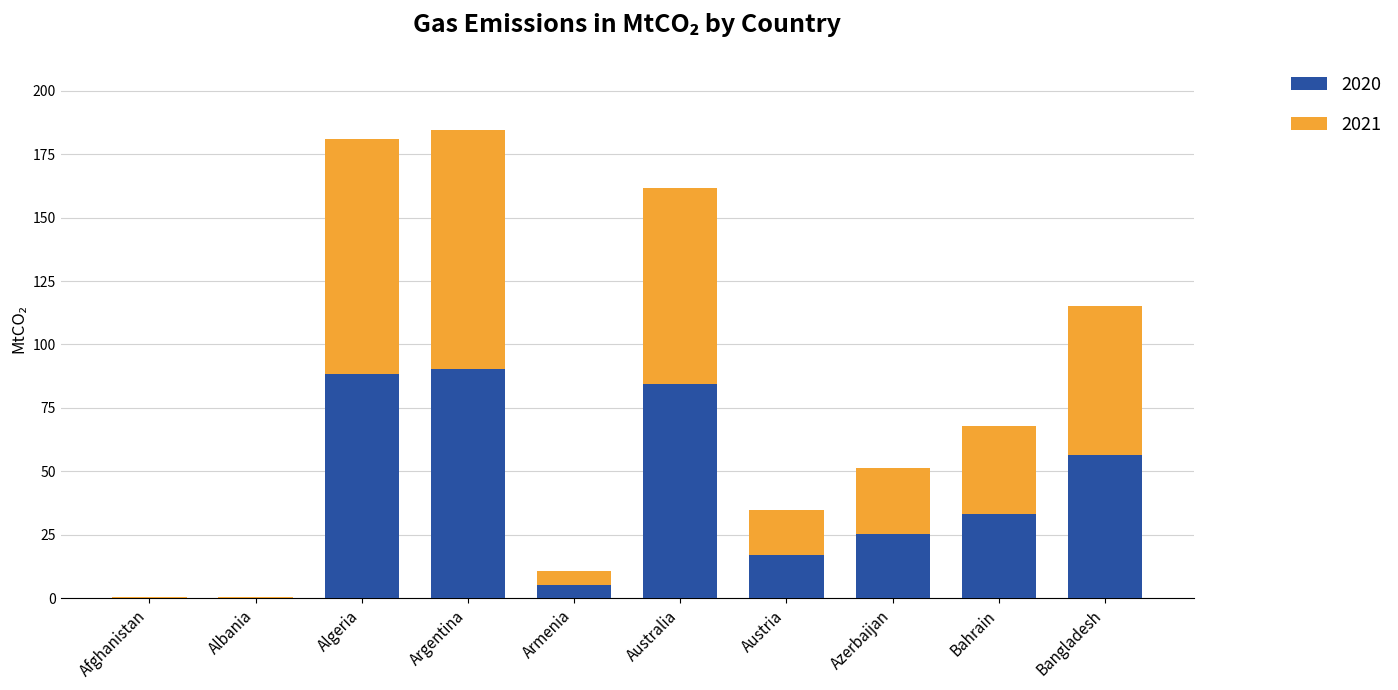

The 2020 series shows 31.0 at Bangladesh. True or false?

False